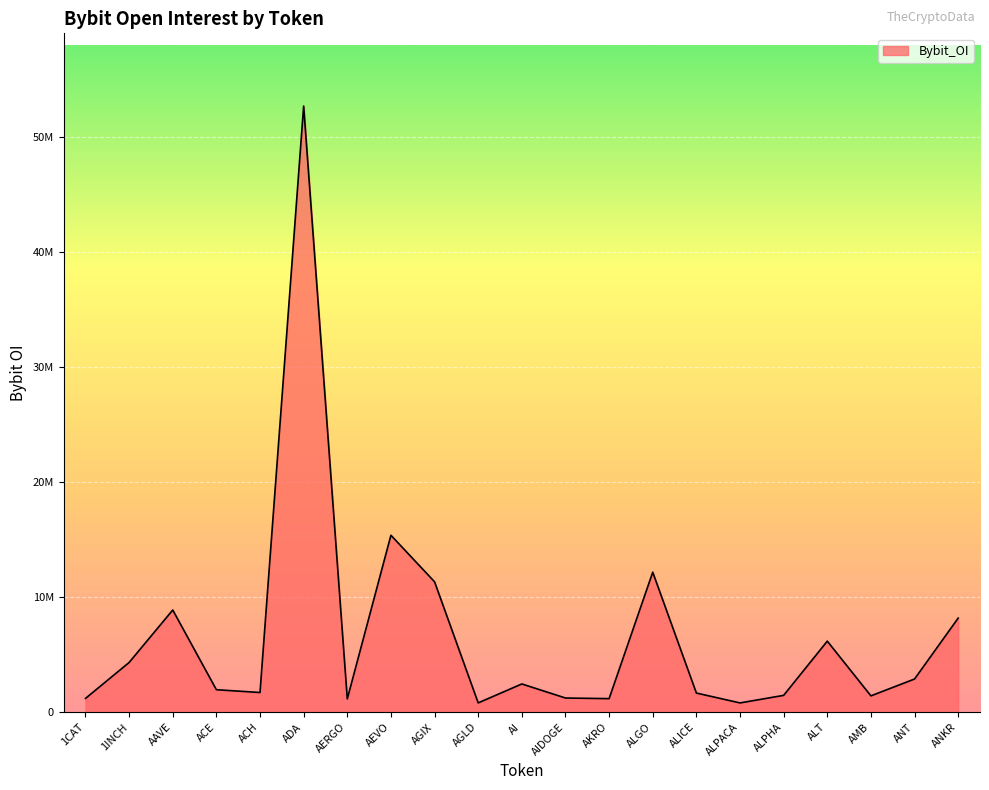

Does the chart have visible grid lines?

Yes